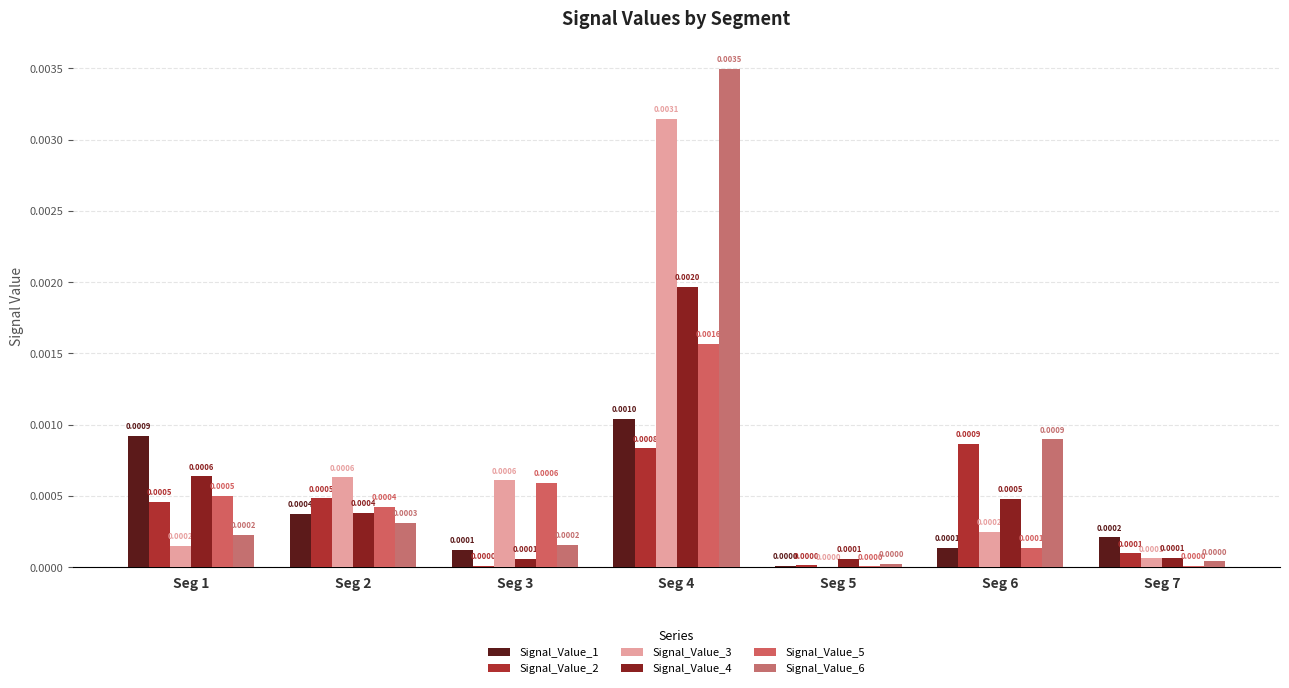

The Signal_Value_6 series shows 0.0 at Seg 6. True or false?

True